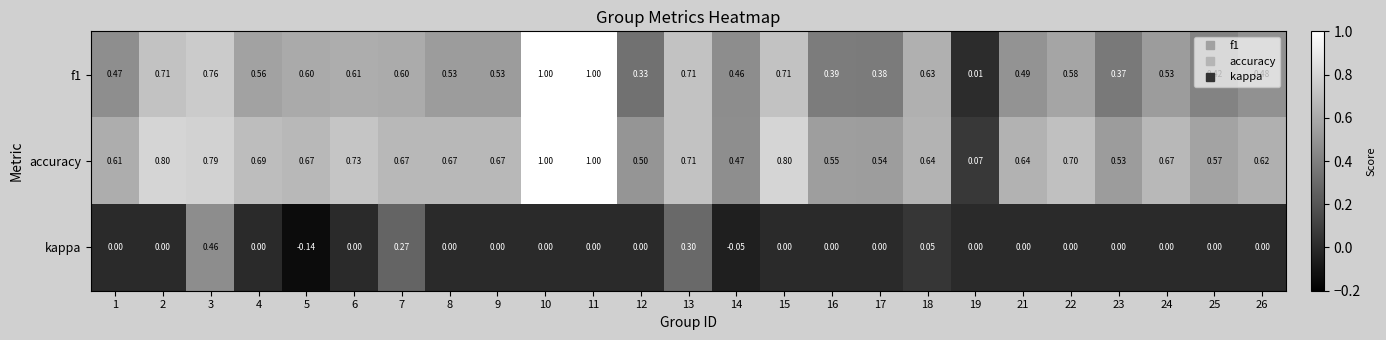

How many categories are shown in the chart?

25